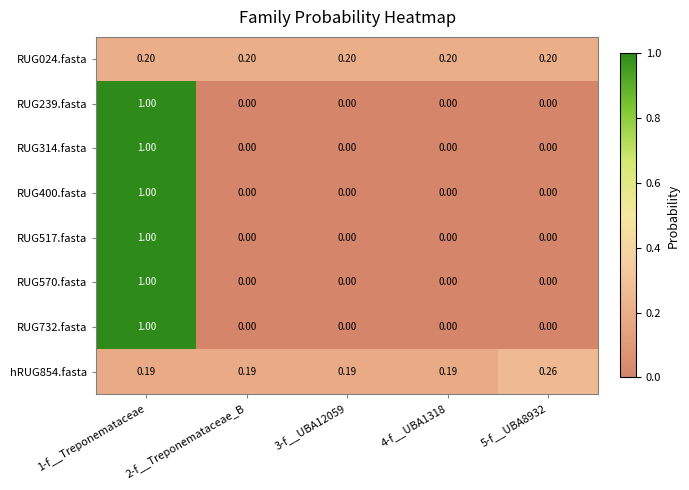

How many positive values does the RUG517.fasta series have?

1